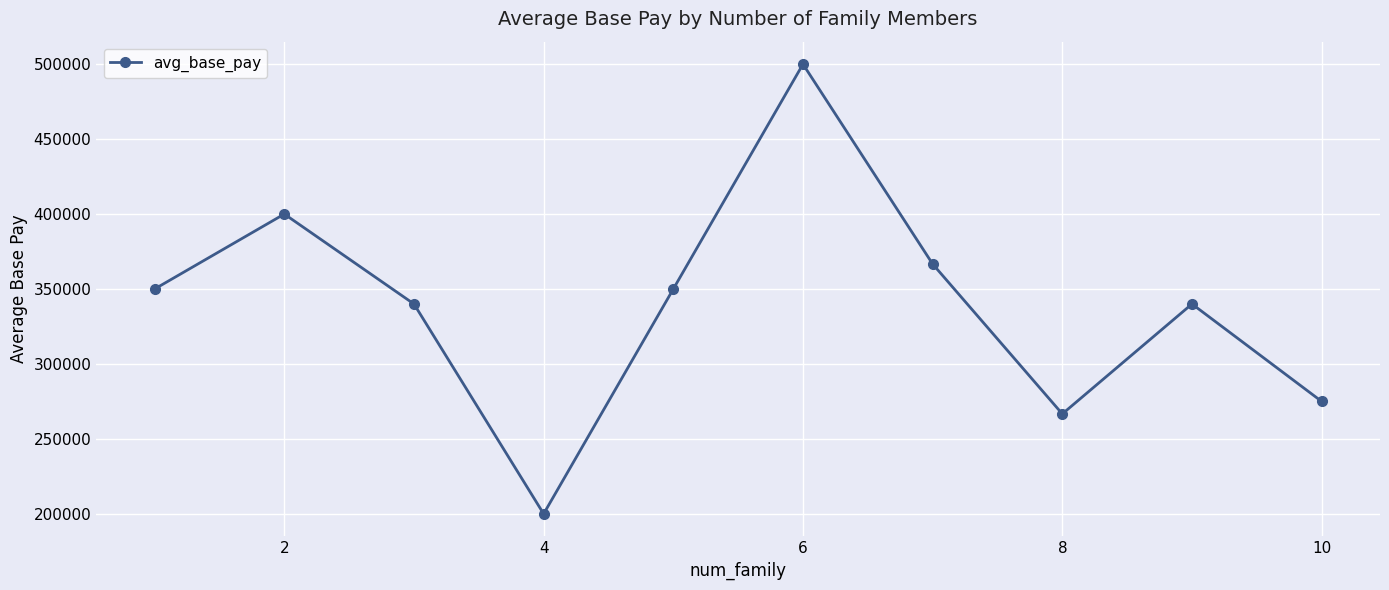

Reading right to left, what are all the values shown in this chart?

275000.0	340000.0	266666.7	366666.7	500000.0	350000.0	200000.0	340000.0	400000.0	350000.0